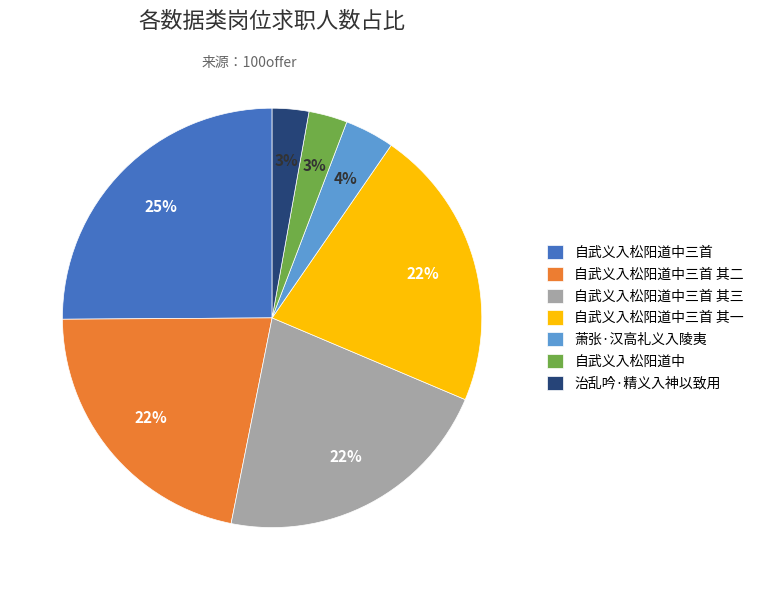

To the nearest percent, what portion does 自武义入松阳道中三首 其一 represent?

22%